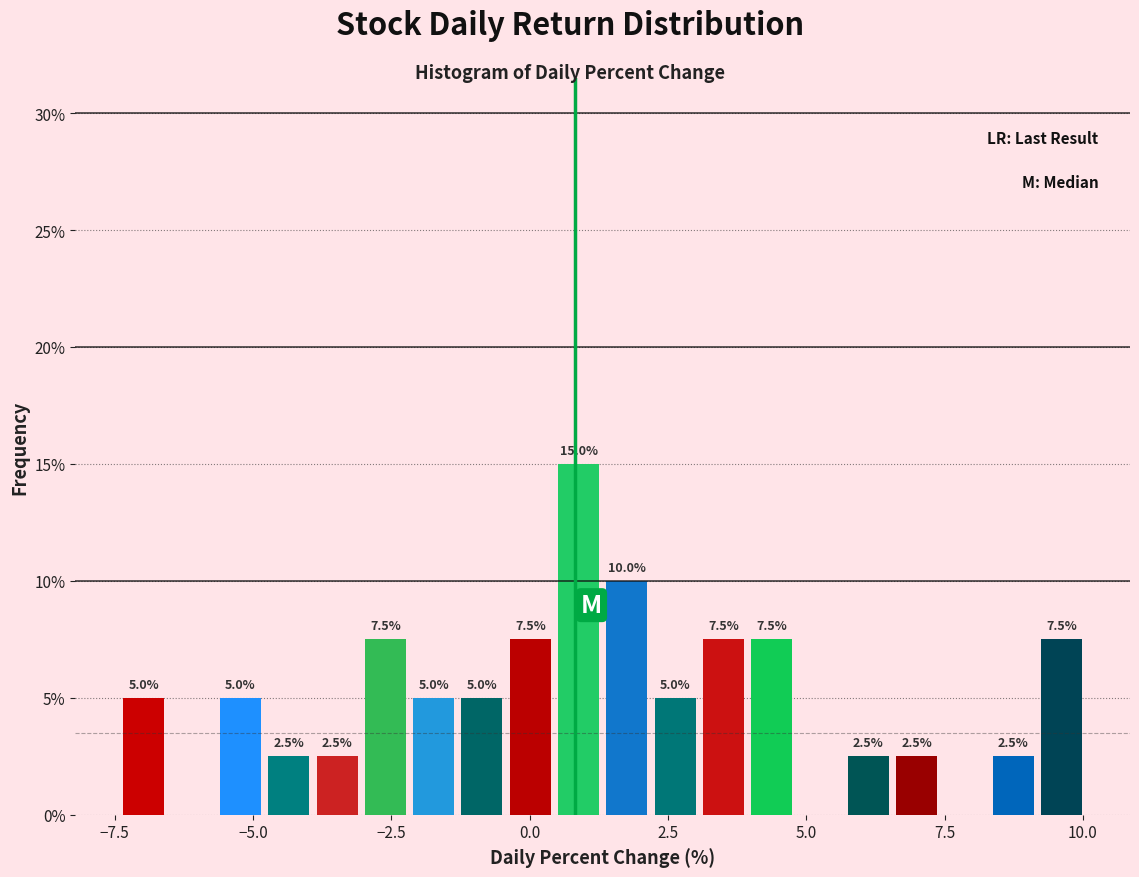

Around what value on the x-axis is the tallest bar? Give the approximate position of its centre, as read against the axis.

1.0